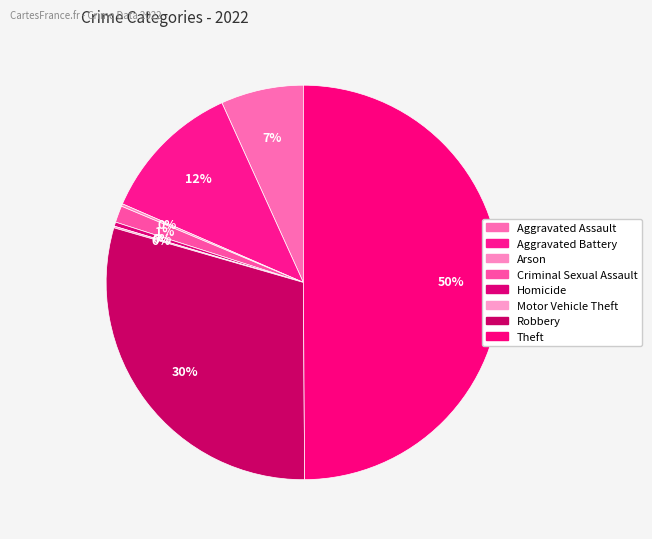

Combined, do Aggravated Assault and Robbery account for over 50%?

No